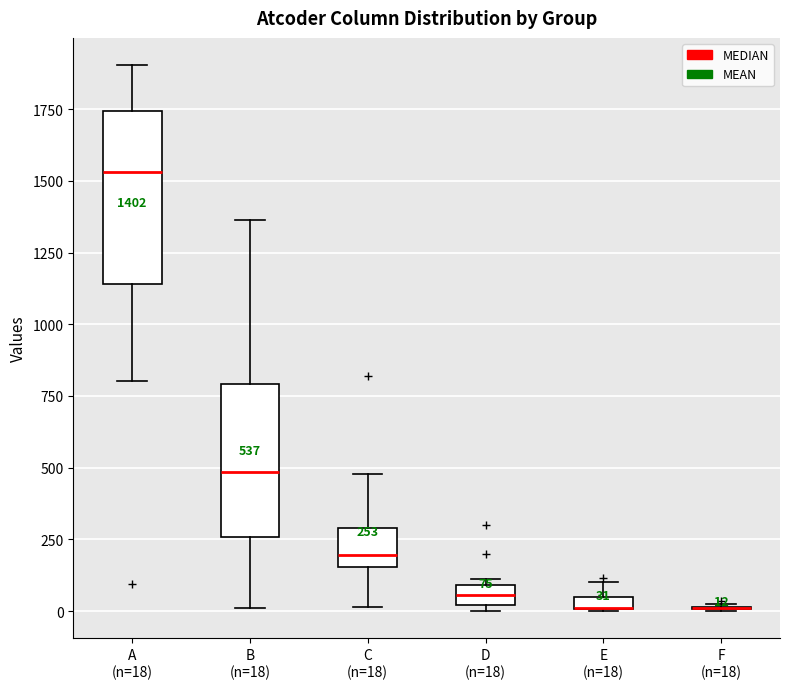

Comparing the boxes themselves (not the whiskers), which one is the tallest?

A (n=18)